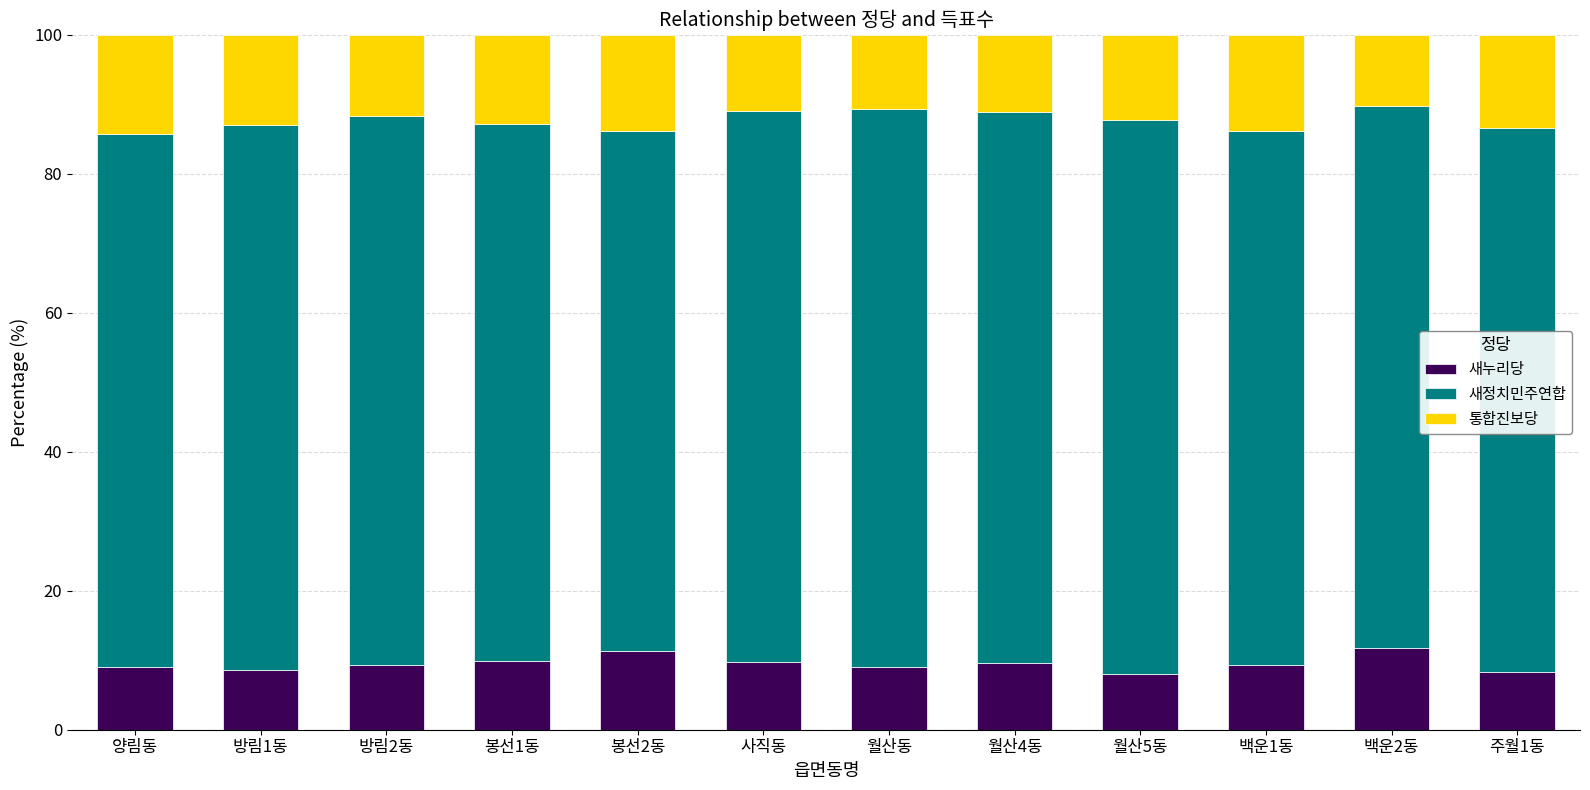

What is the total value across all series at 월산5동?

100.0